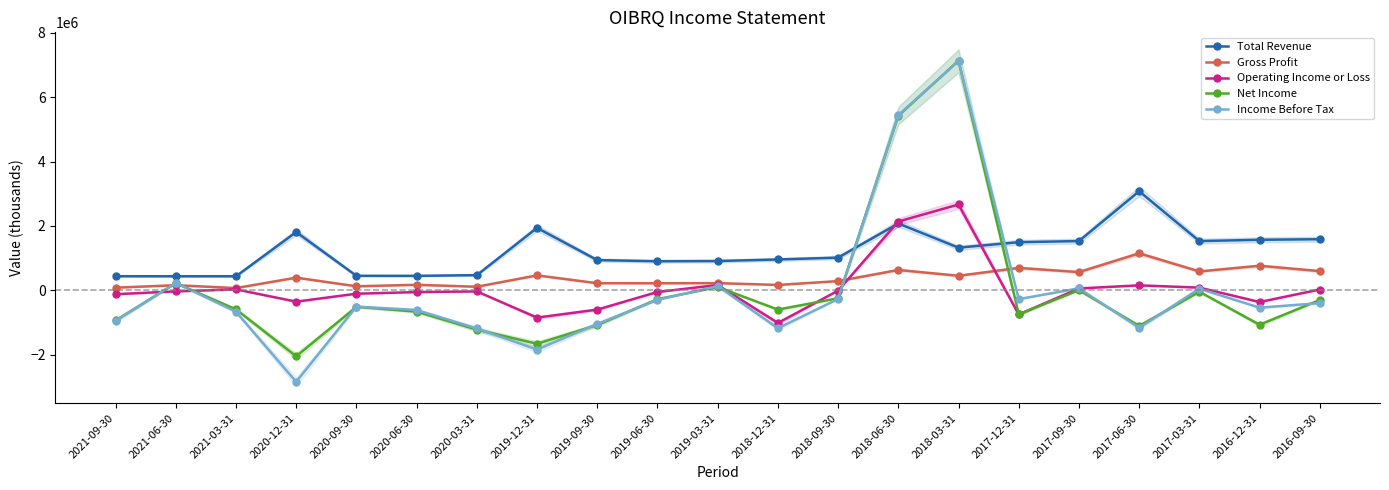

Rank the categories by Gross Profit value from lowest to highest.

2021-03-31, 2021-09-30, 2020-03-31, 2020-09-30, 2021-06-30, 2018-12-31, 2020-06-30, 2019-06-30, 2019-09-30, 2019-03-31, 2018-09-30, 2020-12-31, 2018-03-31, 2019-12-31, 2017-09-30, 2017-03-31, 2016-09-30, 2018-06-30, 2017-12-31, 2016-12-31, 2017-06-30